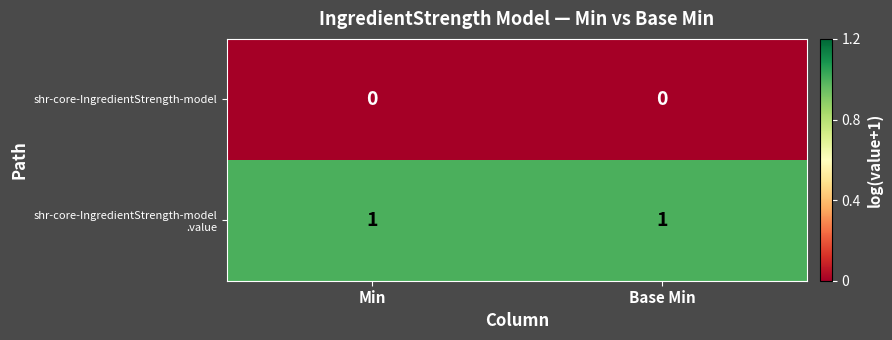

The shr-core-IngredientStrength-model series shows 0 at Base Min. True or false?

True